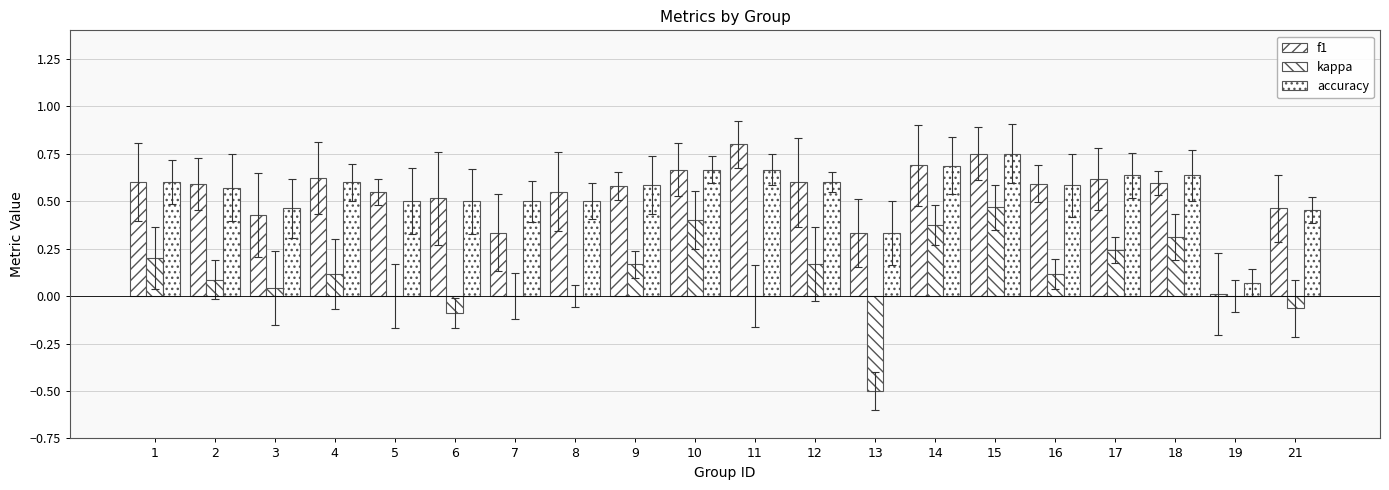

How many groups of bars are there?

20